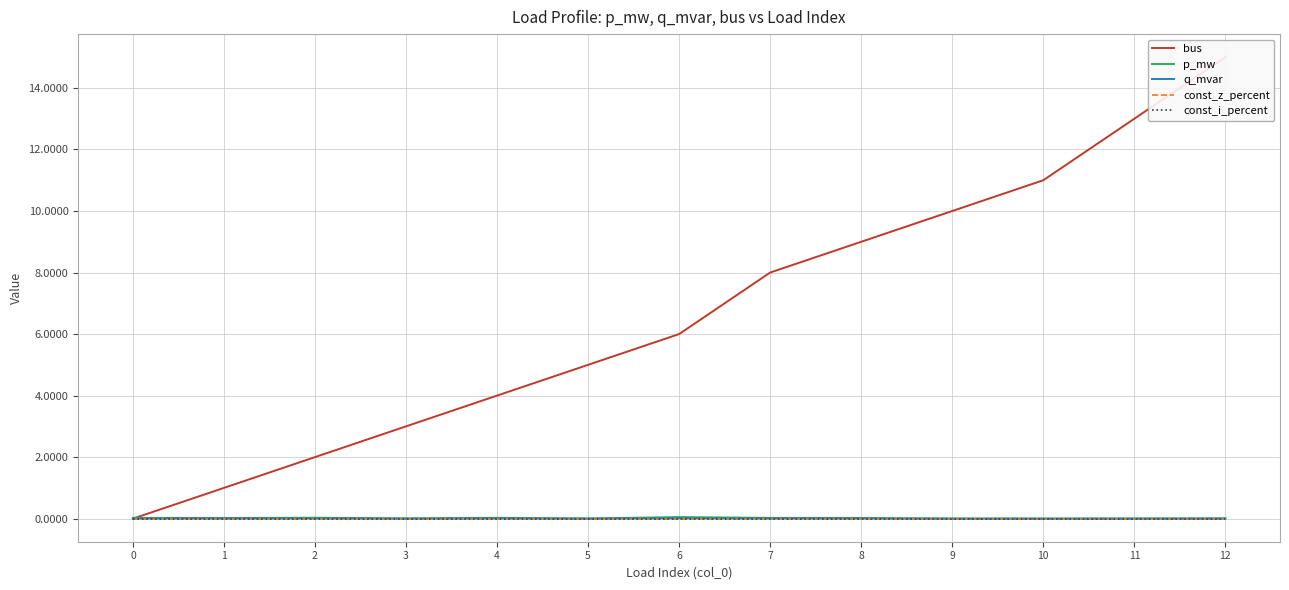

Between 0 and 12, which series saw the biggest shift?

bus